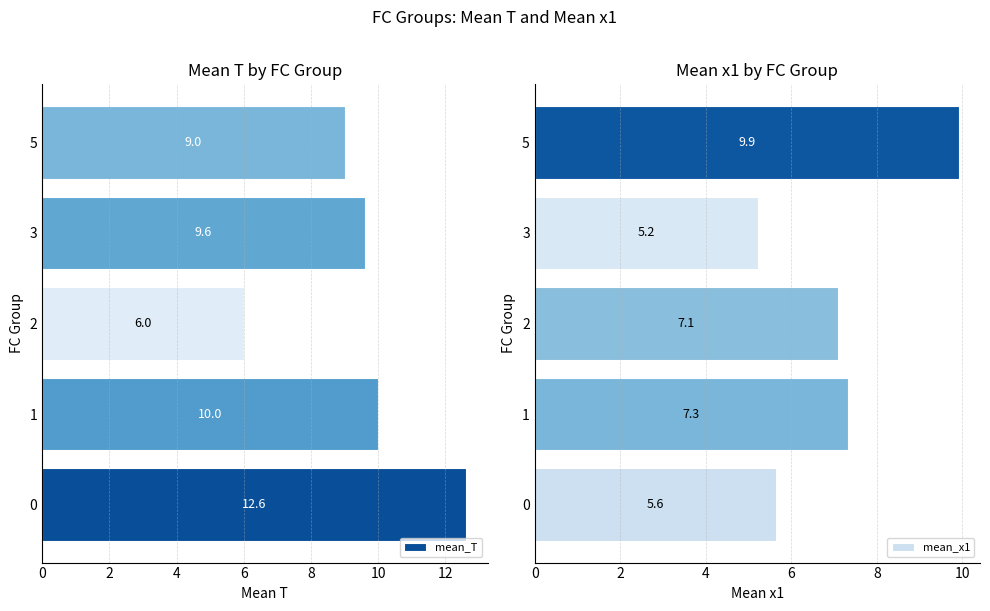

Rank the series by their maximum value, from highest to lowest.

mean_T, mean_x1